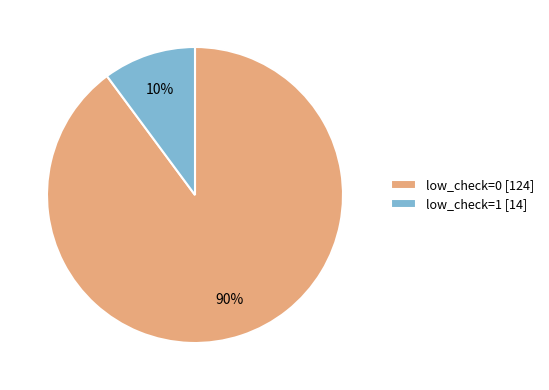

Count the number of slices in the pie.

2